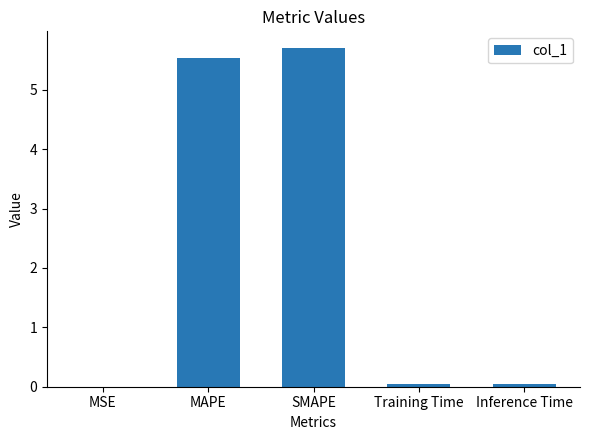

The value at SMAPE is 8.8. True or false?

False